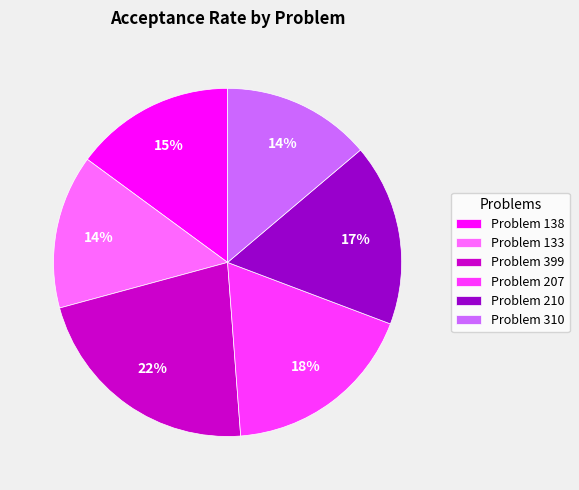

To the nearest percent, what percentage of the pie is Problem 310?

14%